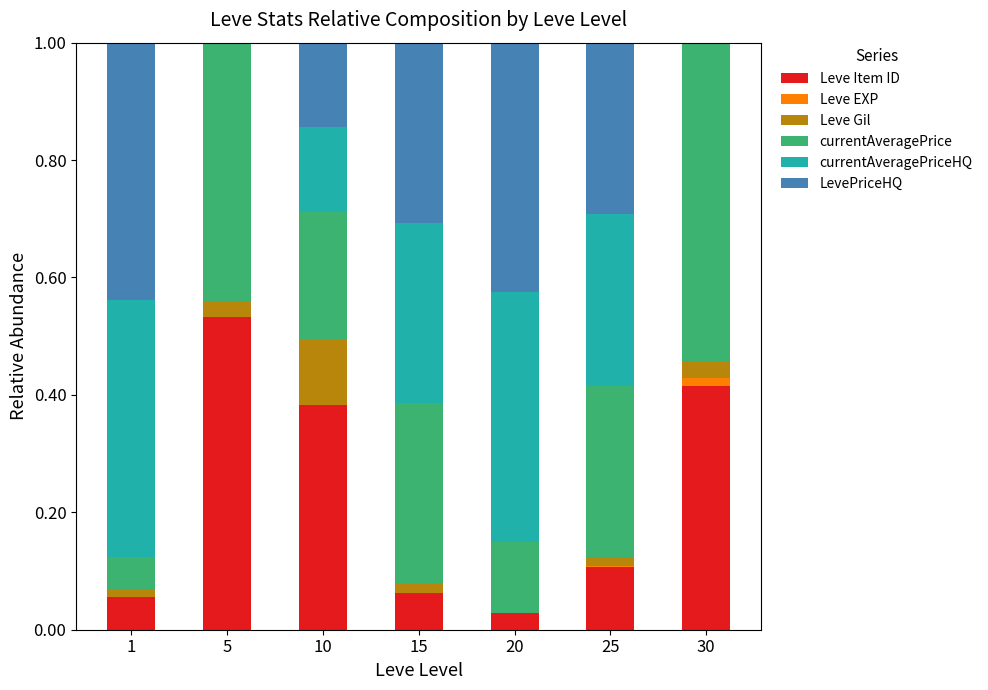

What is the total value across all series at 30?

1.0